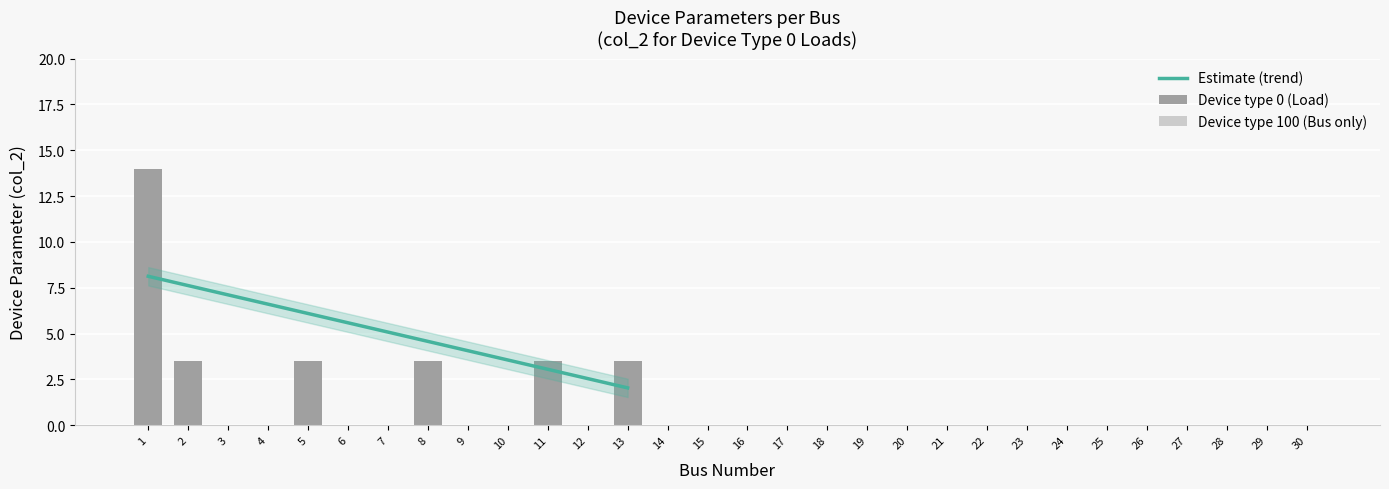

What is the sum of the values at 2 and 1?

17.5